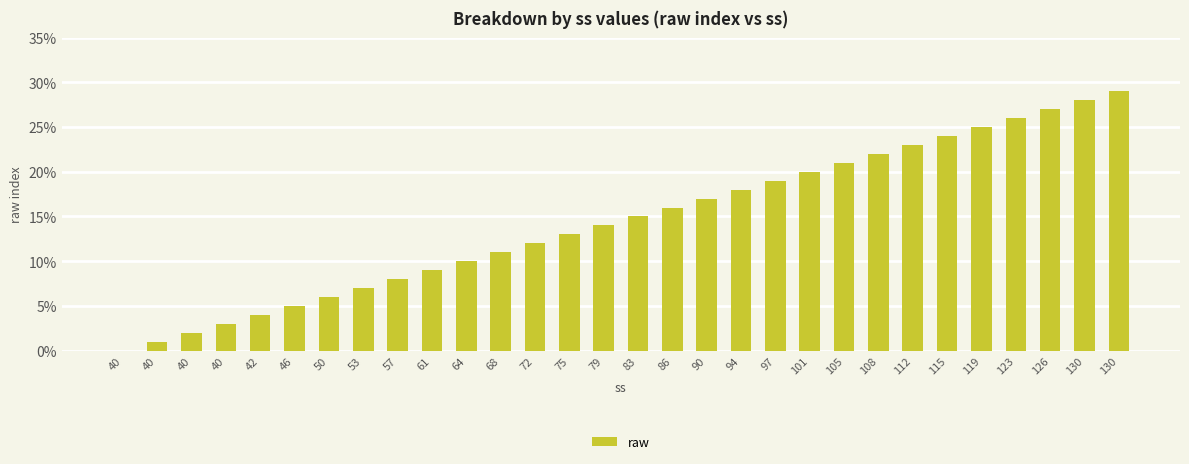

Rank the categories by value from highest to lowest.

130, 130, 126, 123, 119, 115, 112, 108, 105, 101, 97, 94, 90, 86, 83, 79, 75, 72, 68, 64, 61, 57, 53, 50, 46, 42, 40, 40, 40, 40